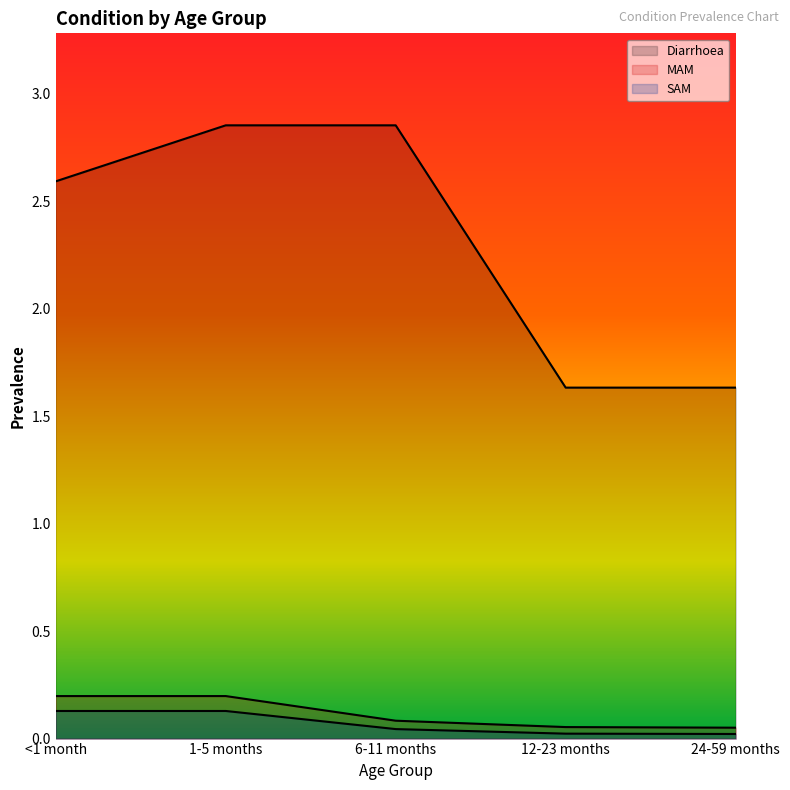

What is the sum of all SAM values?

0.3